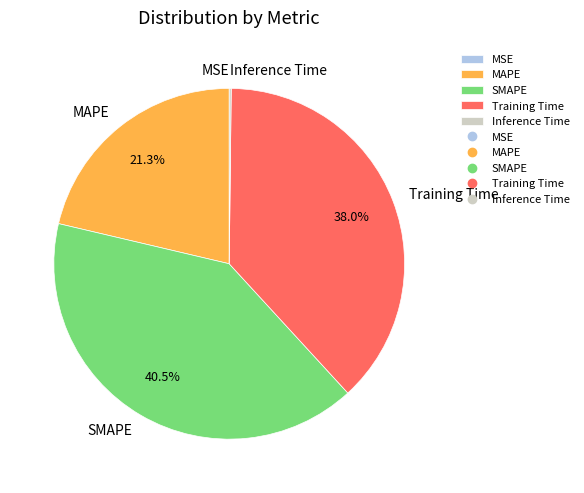

What percentage is the Training Time slice, to the nearest percent?

38%